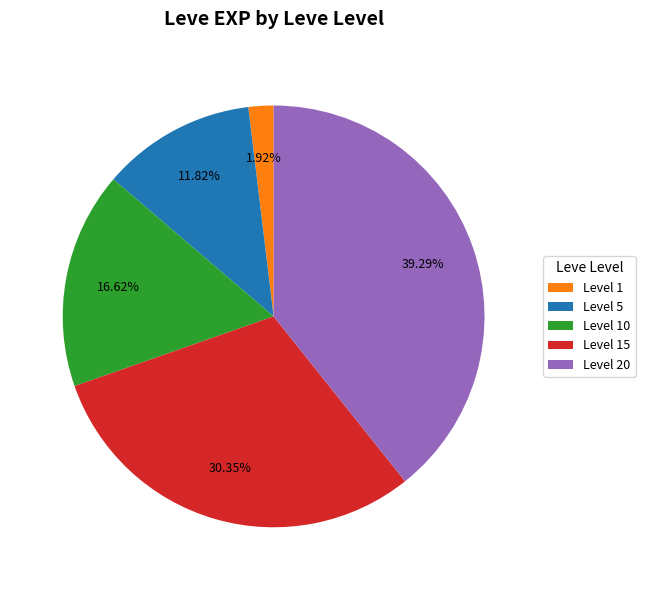

To the nearest percent, what is the average slice percentage?

20%